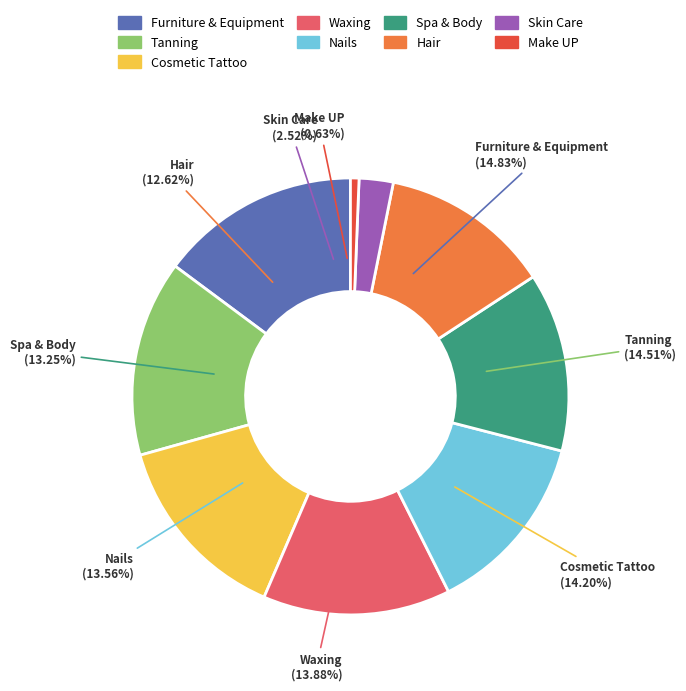

True or false: Tanning accounts for 15% of the total.

True